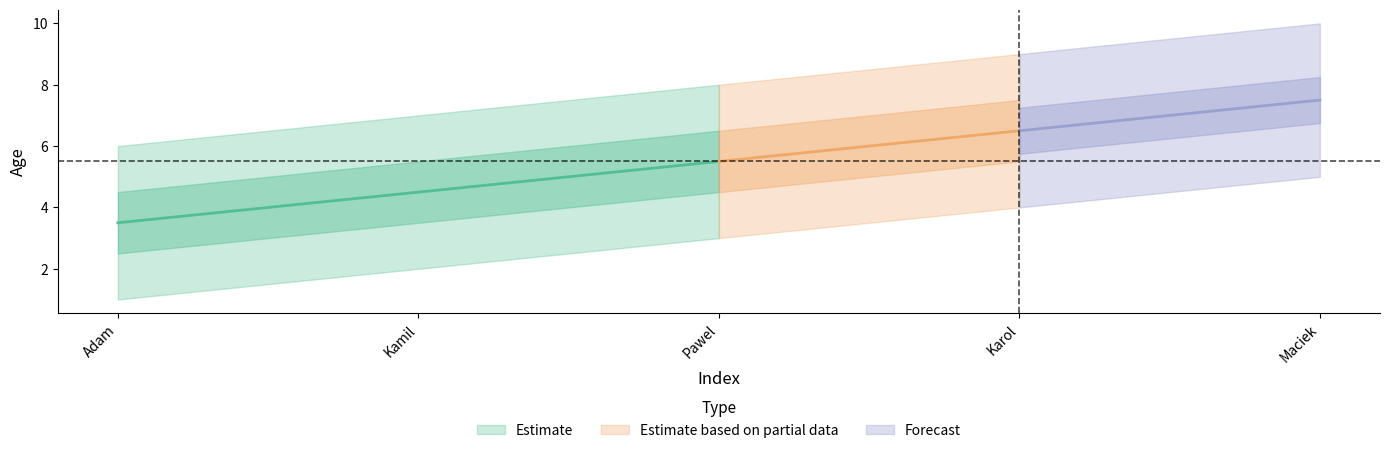

Is it true that Age_upper equals 15 at 5?

False